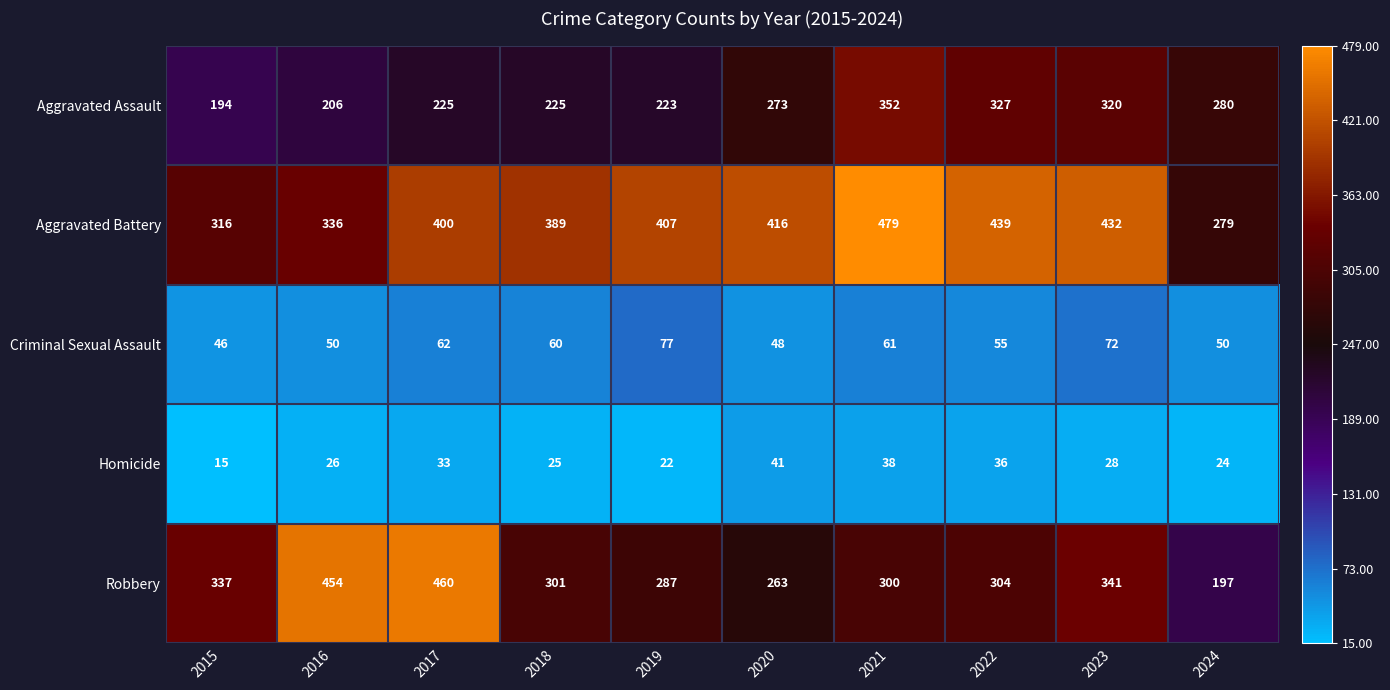

At how many categories does at least one series exceed 429?

5